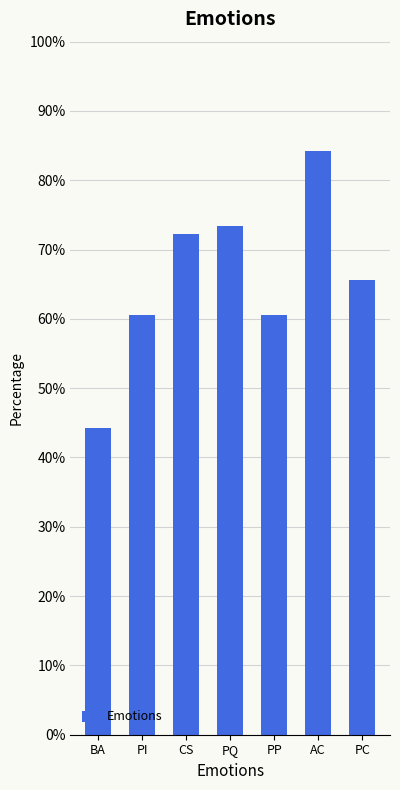

What is the average value?

65.8